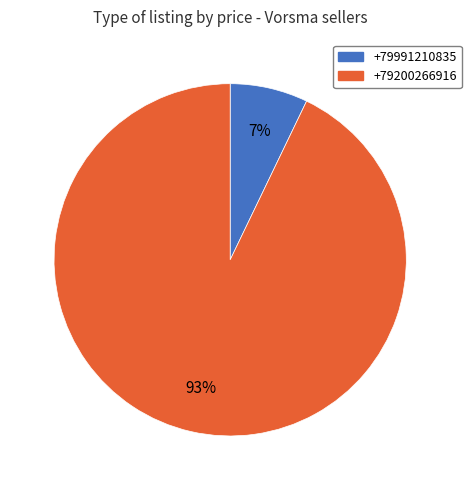

Which has a higher value, +79991210835 or +79200266916?

+79200266916